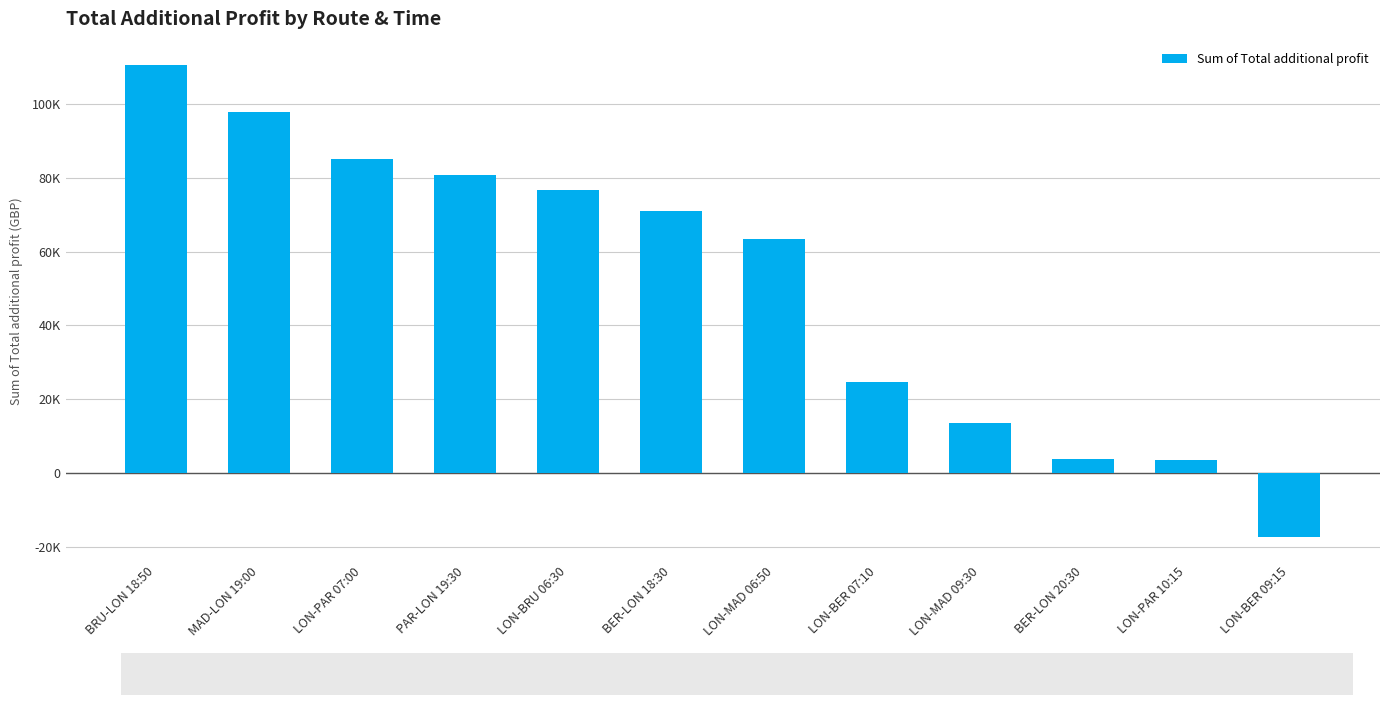

What is the difference between the second highest and second lowest values?

94570.0